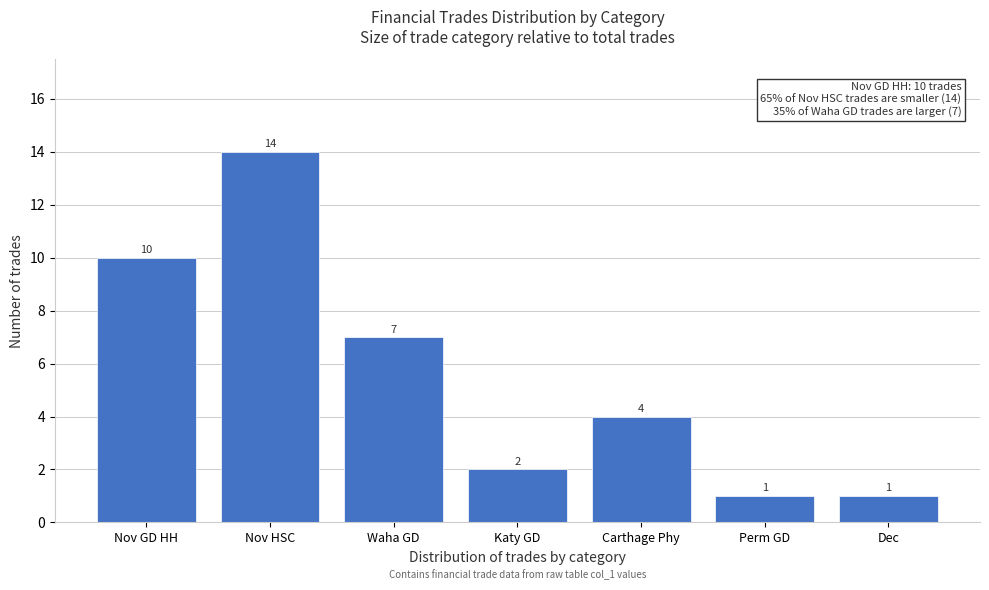

Reading left to right, transcribe all the data shown in this chart.

10	14	7	2	4	1	1